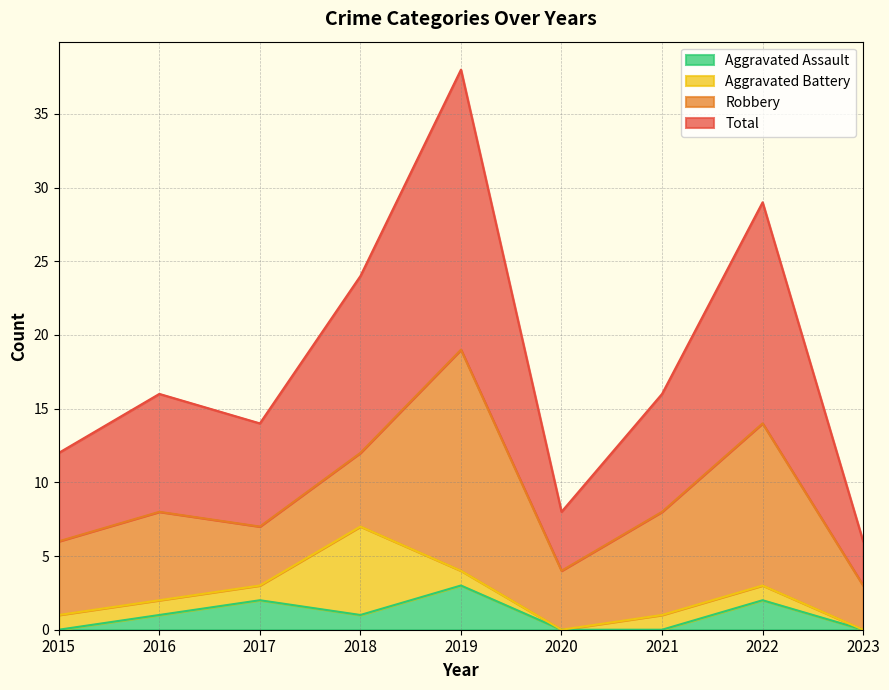

True or false: Total has a value of 24 at 2018.

True